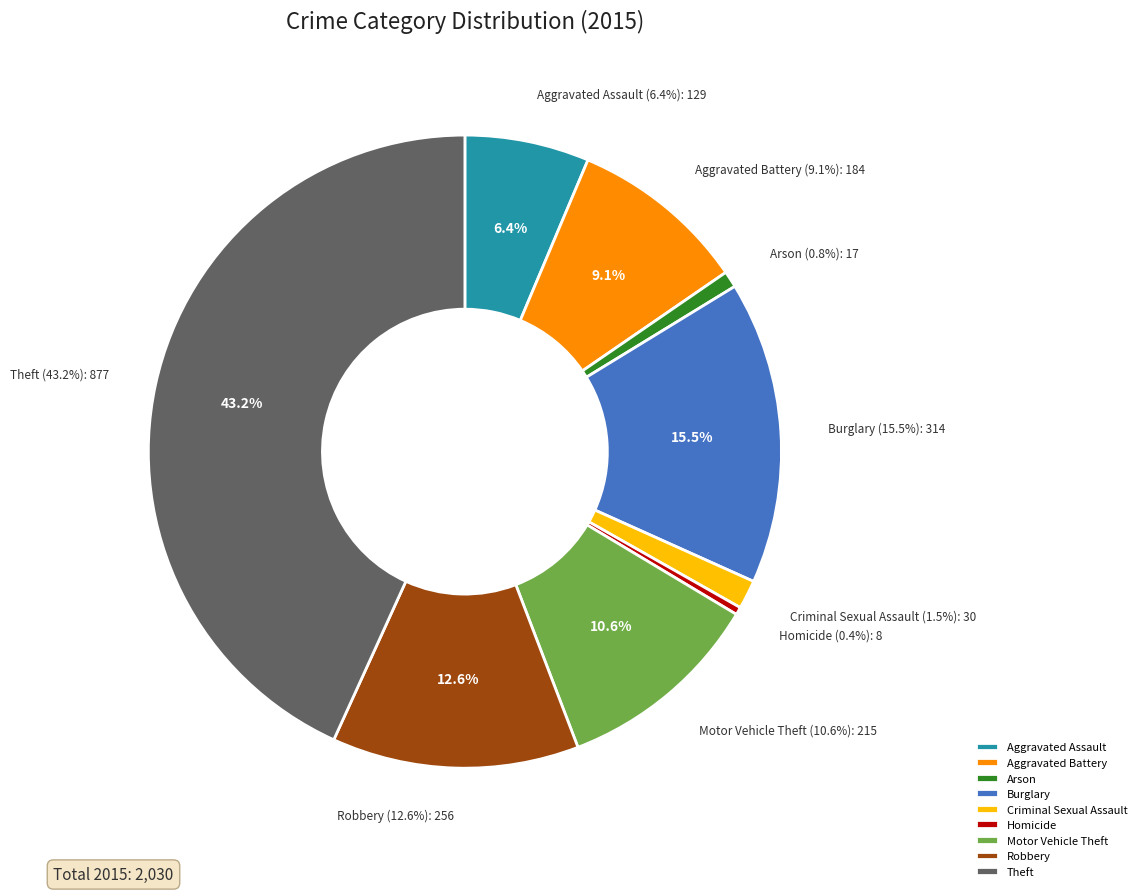

Approximately how many times larger is the value at Arson compared to Burglary?

0.1